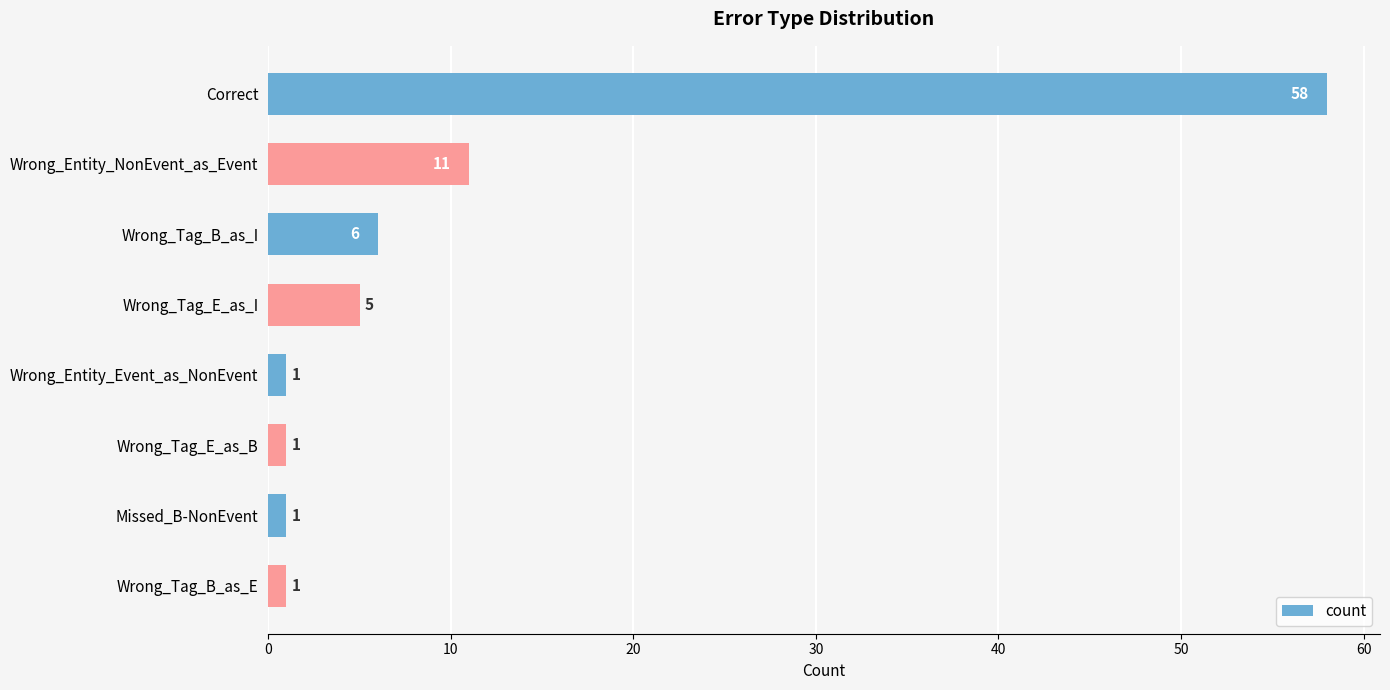

What is the difference between the second highest and minimum values?

10